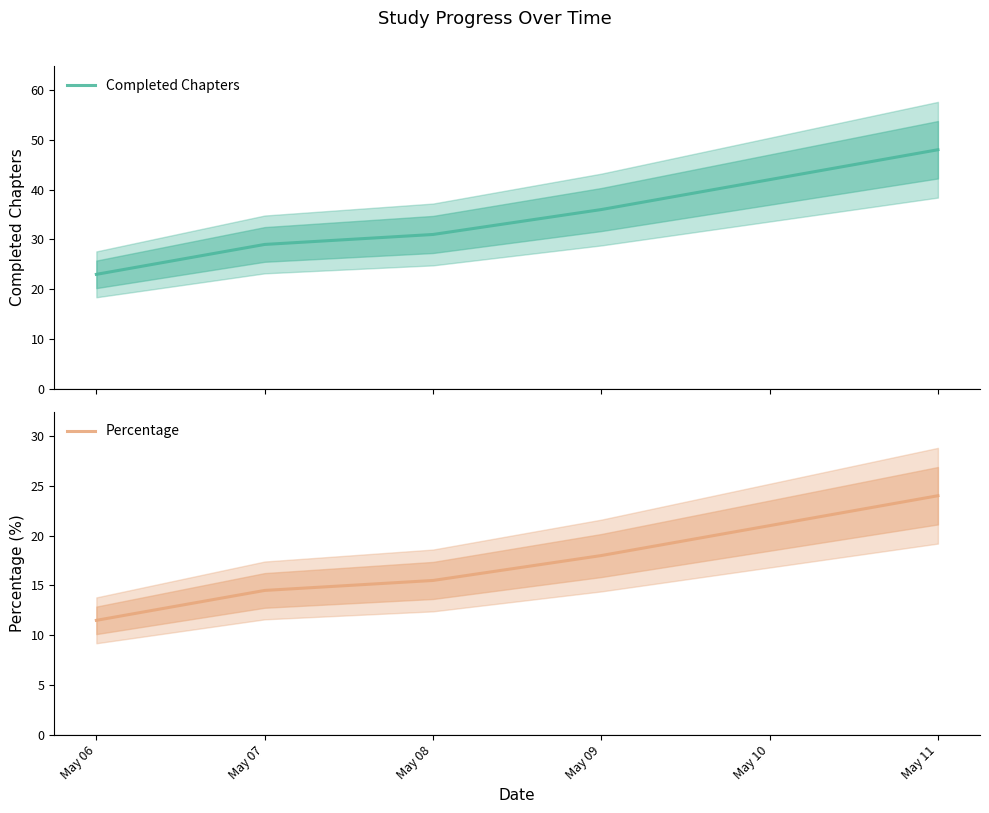

List the series in order of their overall mean, lowest first.

Percentage, Completed Chapters